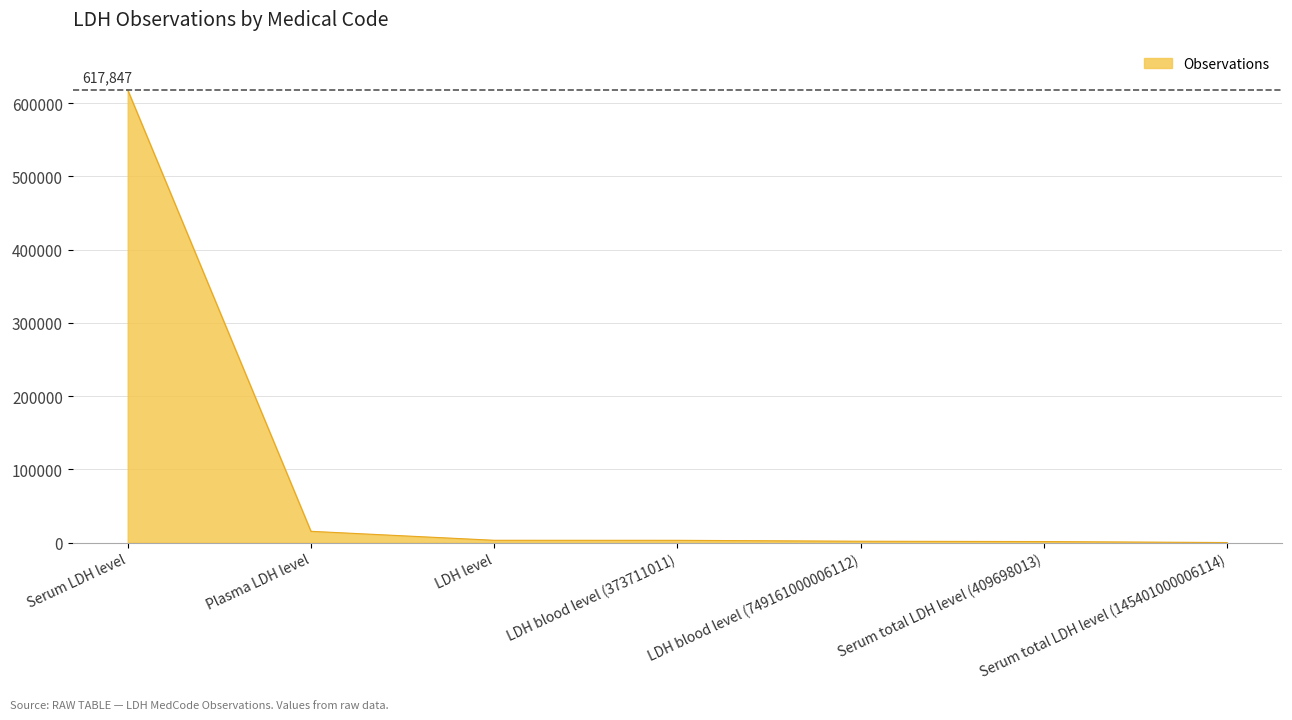

The chart shows a value of 95 at Serum total LDH level (145401000006114). True or false?

True